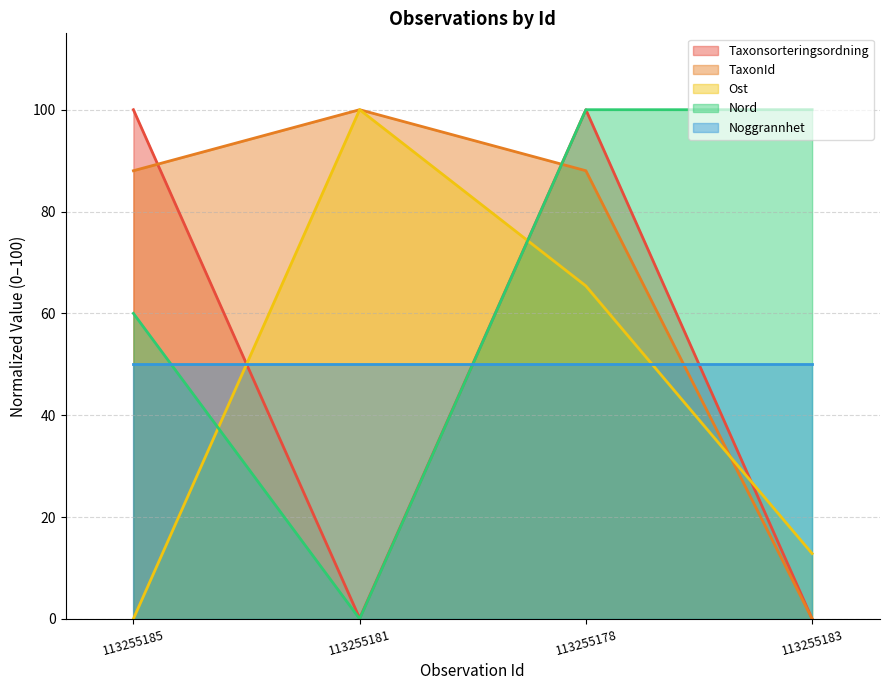

What is the greatest value displayed?

100.0